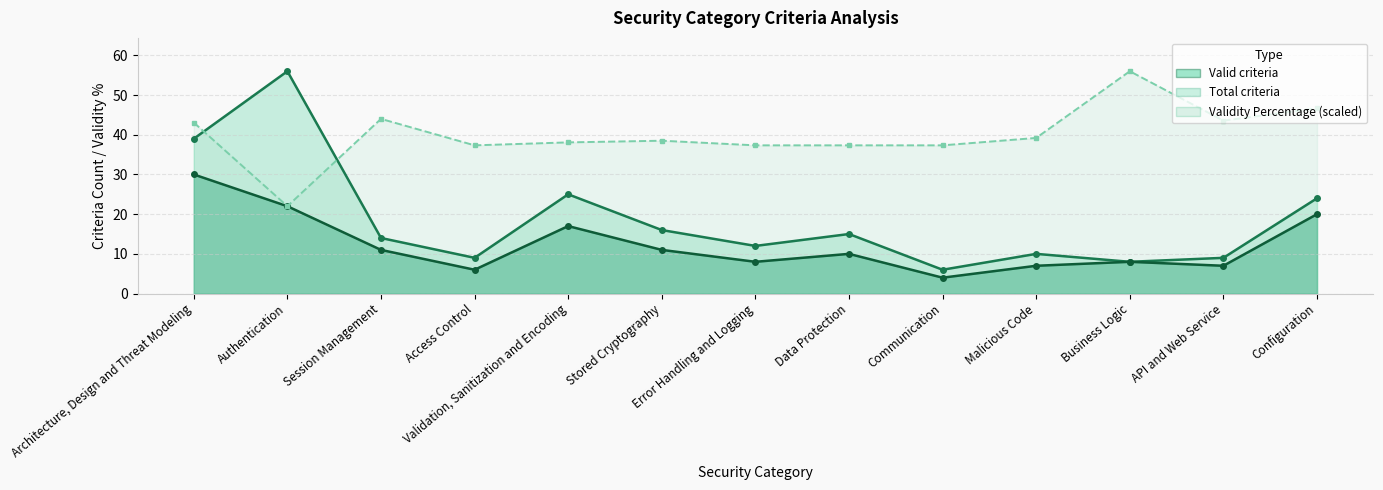

How many data points in Total criteria are less than 14?

6